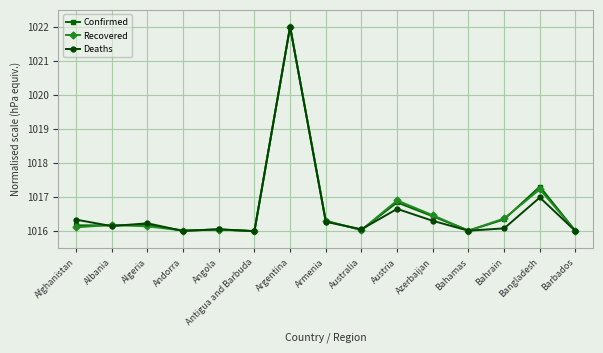

What is the sum of all Recovered values?

15249.8